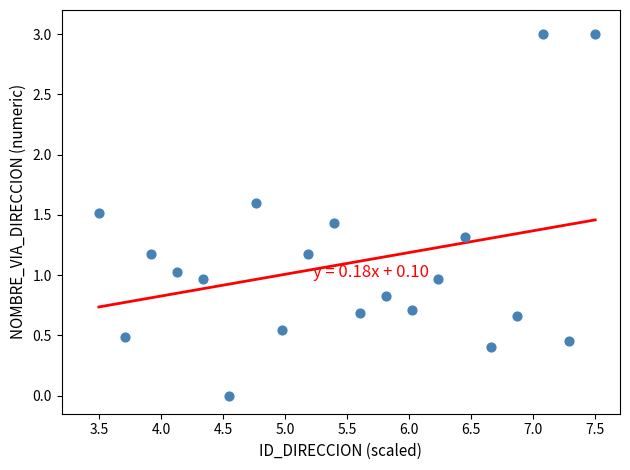

What is the range of Y values (max minus min)?

3.0